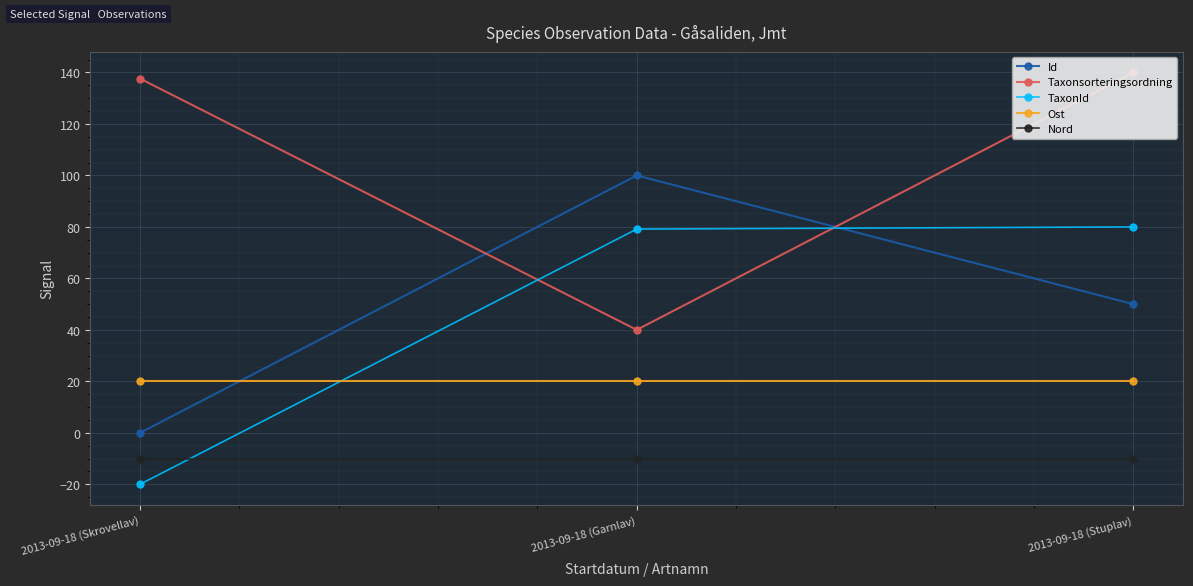

What are all the series names shown in the legend?

Id, Taxonsorteringsordning, TaxonId, Ost, Nord